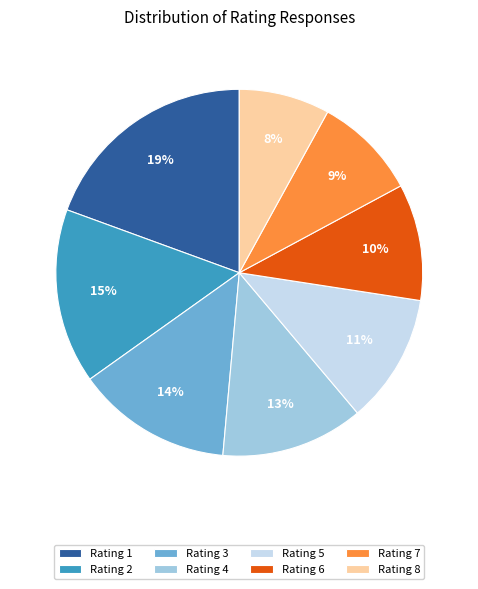

Which category has the biggest portion of the pie?

Rating 1